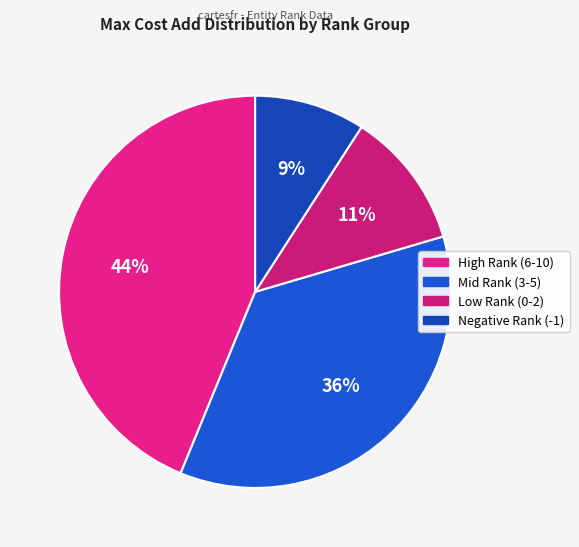

Count the number of slices in the pie.

4